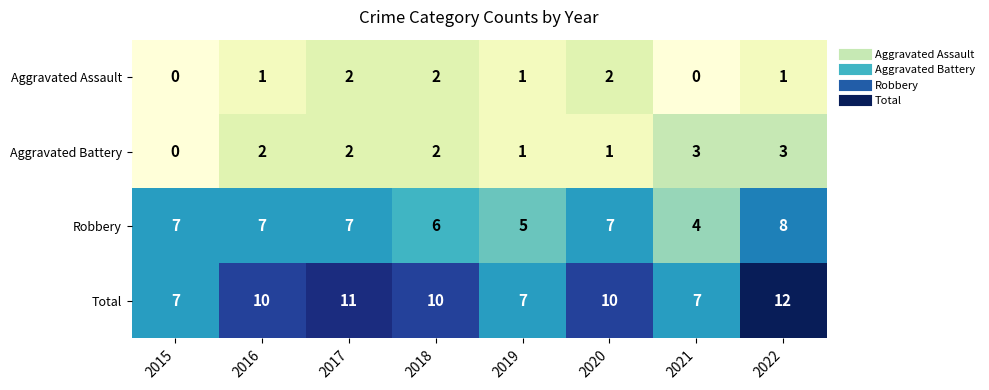

What is the highest value of the Aggravated Battery series?

3